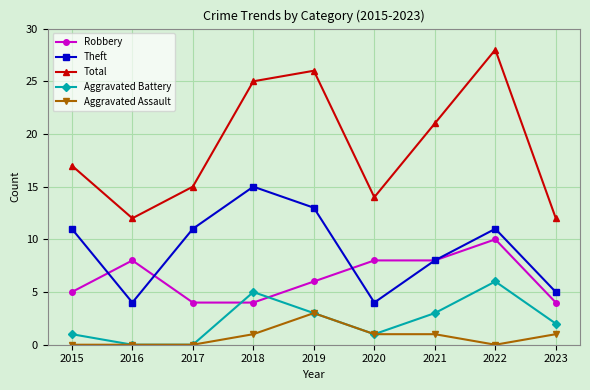

In Aggravated Battery, how many points are higher than both neighbors (excluding endpoints)?

2